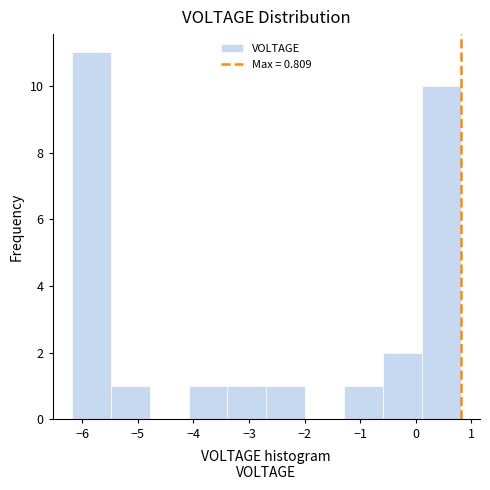

What is the height of the bar covering -5.5 to -4.8 on the x-axis? Neither the bar edges nor the heights are printed on the chart, so give them approximately, as read against the axes.

1